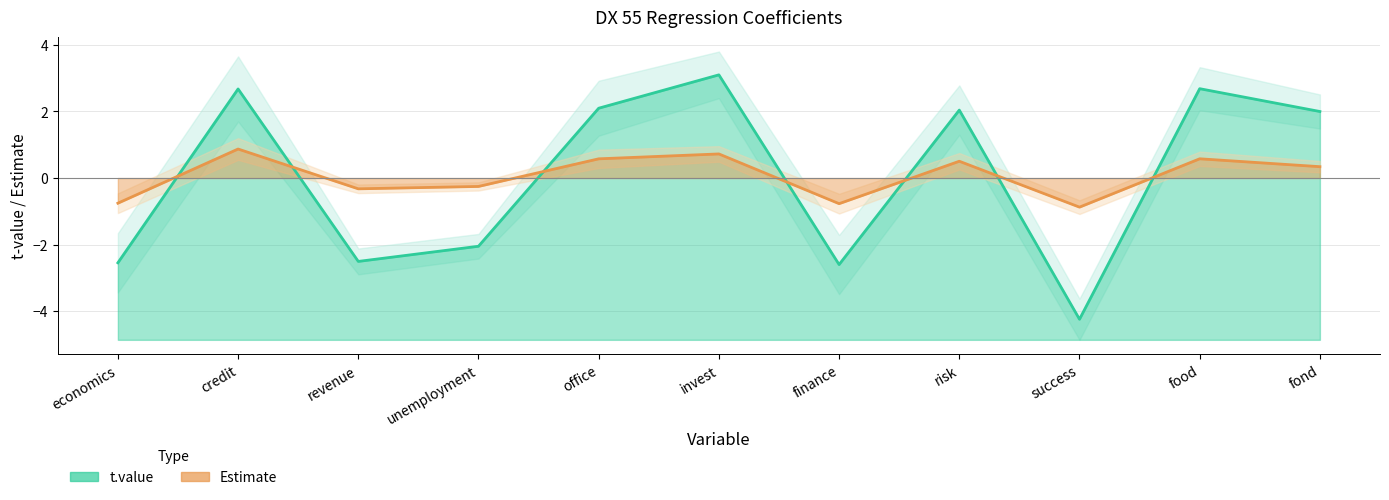

At how many categories does at least one series exceed 0?

6